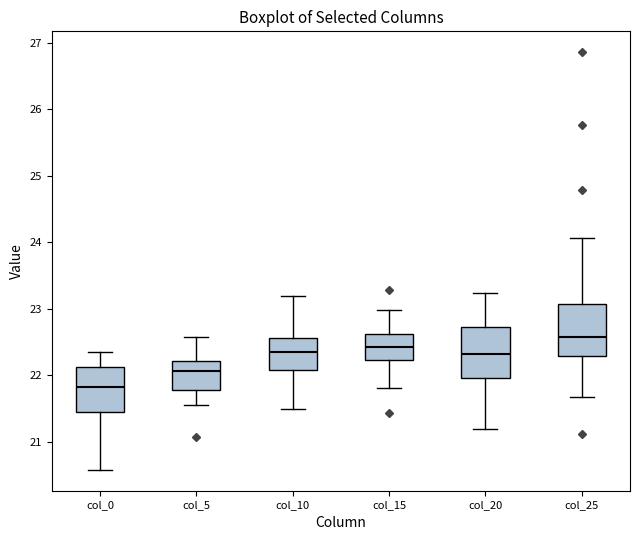

Reading left to right, read every box against the y-axis: the position of its median line, the range the box covers, and the ends of its whiskers. The values are not printed on the chart, so give them approximately, as read against the axis.

col_0: median 21.8, box 21.4 to 22.1, whiskers 20.6 to 22.3
col_5: median 22.1, box 21.8 to 22.2, whiskers 21.5 to 22.6
col_10: median 22.4, box 22.1 to 22.6, whiskers 21.5 to 23.2
col_15: median 22.4, box 22.2 to 22.6, whiskers 21.8 to 23.0
col_20: median 22.3, box 22.0 to 22.7, whiskers 21.2 to 23.2
col_25: median 22.6, box 22.3 to 23.1, whiskers 21.7 to 24.1